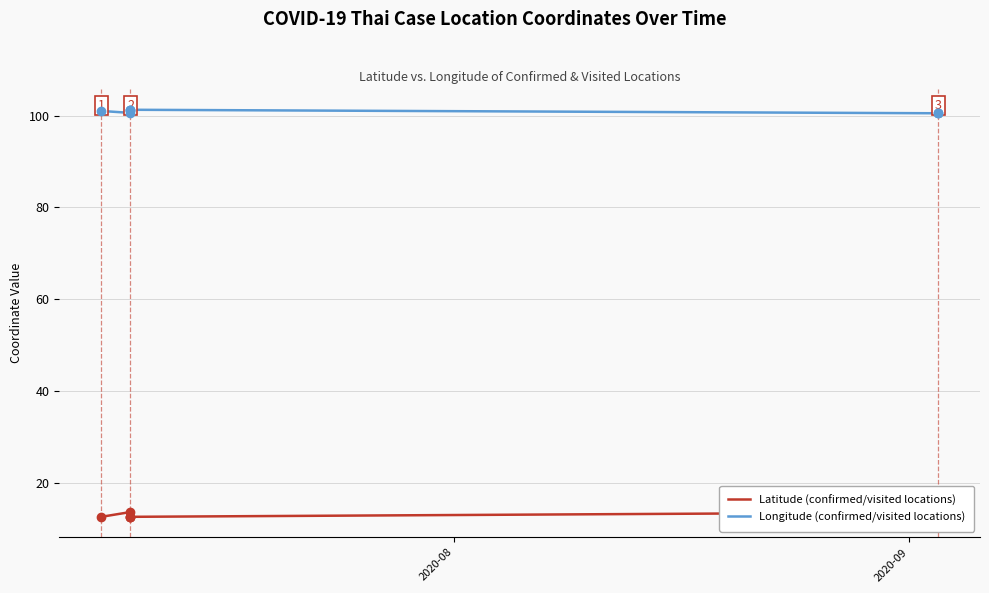

How many interior local valleys does the Longitude (confirmed/visited locations) series have?

3